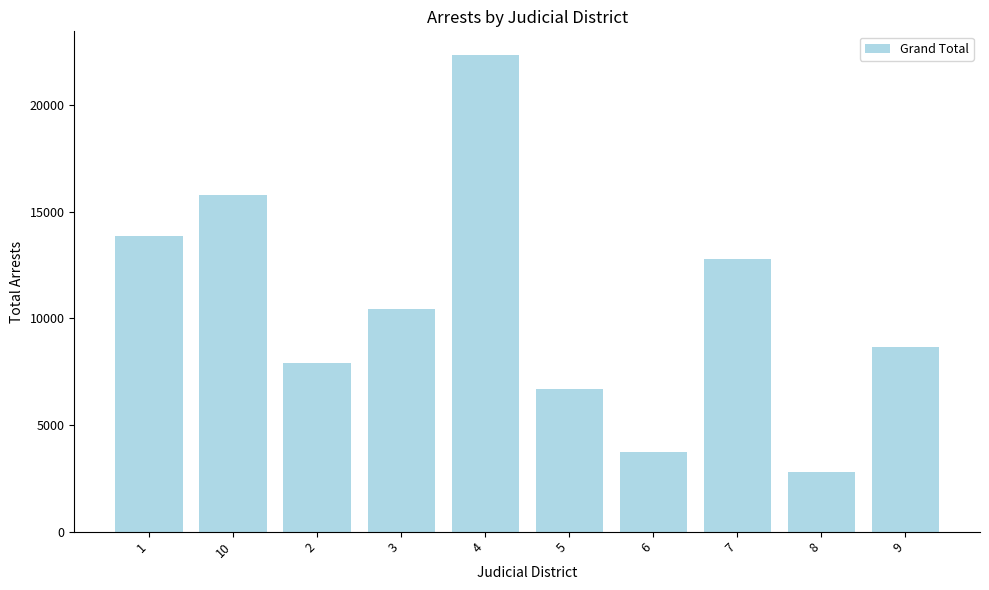

At which category does the chart reach its peak across all series?

4